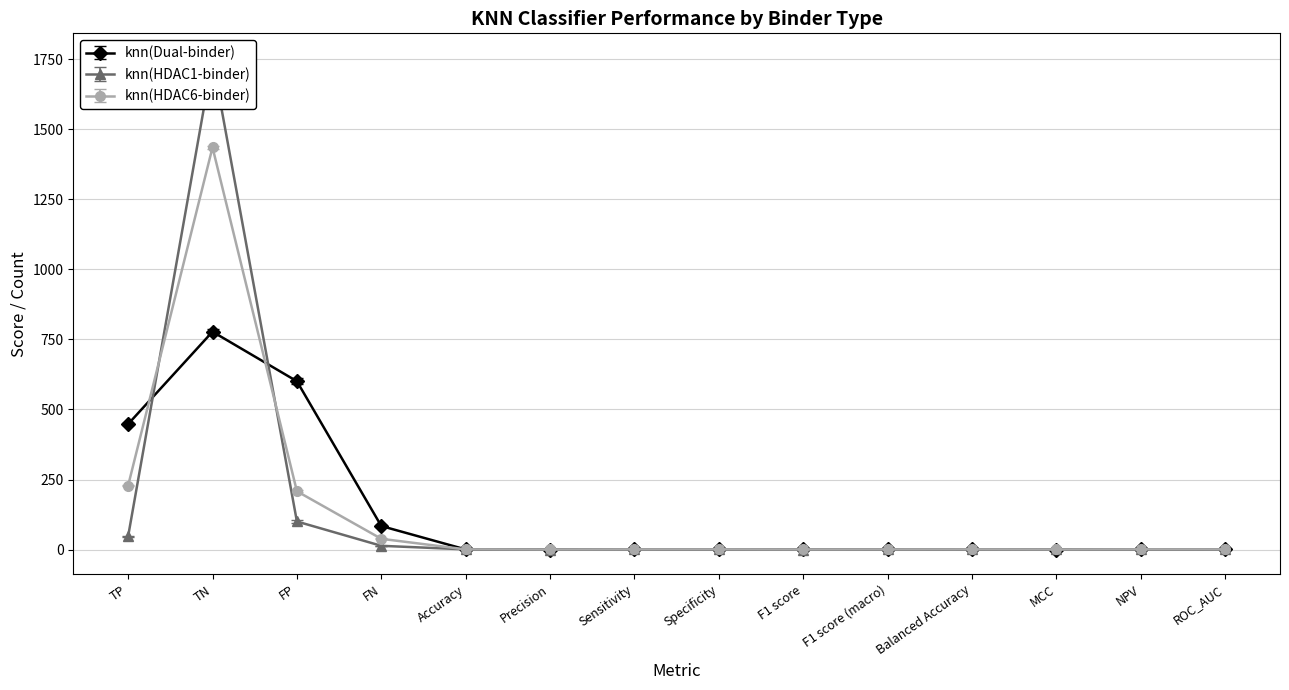

How many lines are shown in the chart?

3